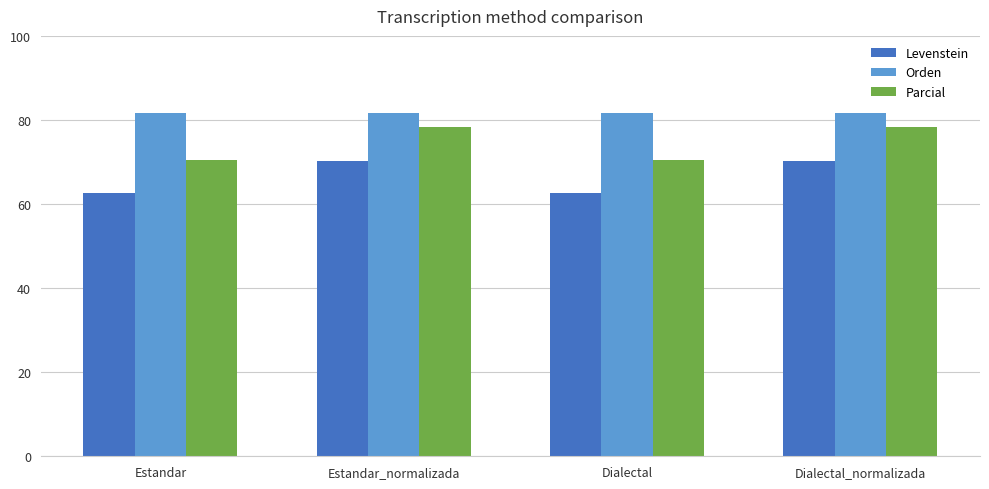

Rank the series by their maximum value, from lowest to highest.

Levenstein, Parcial, Orden